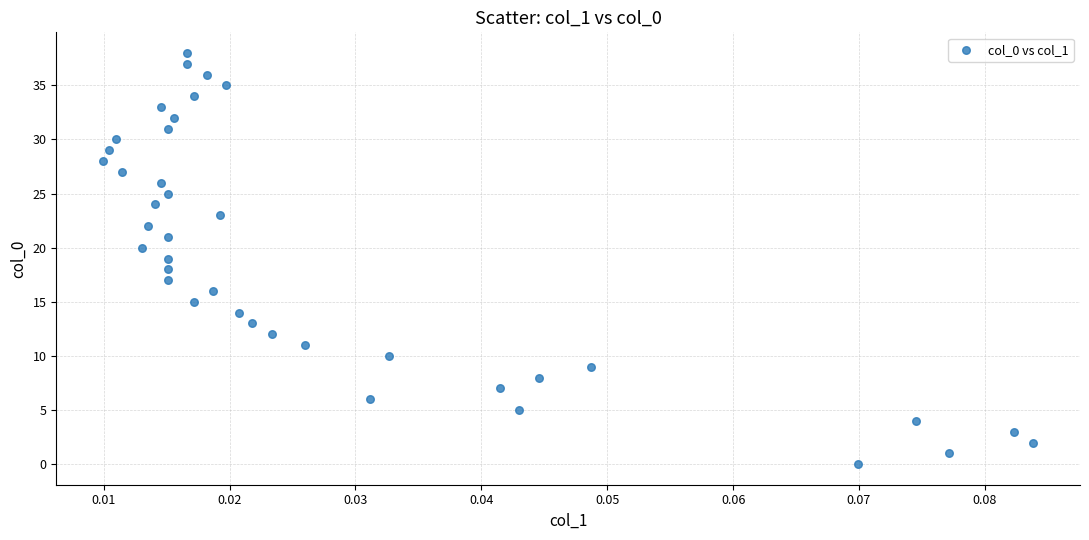

What is the range of Y values (max minus min)?

38